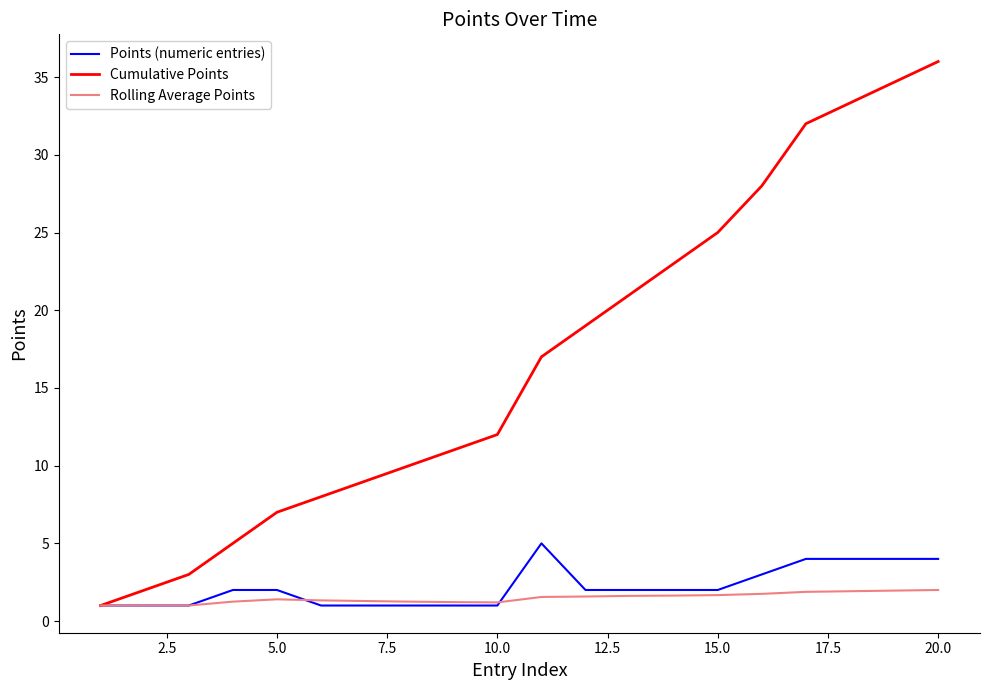

What is the minimum value for Rolling Average Points?

1.0